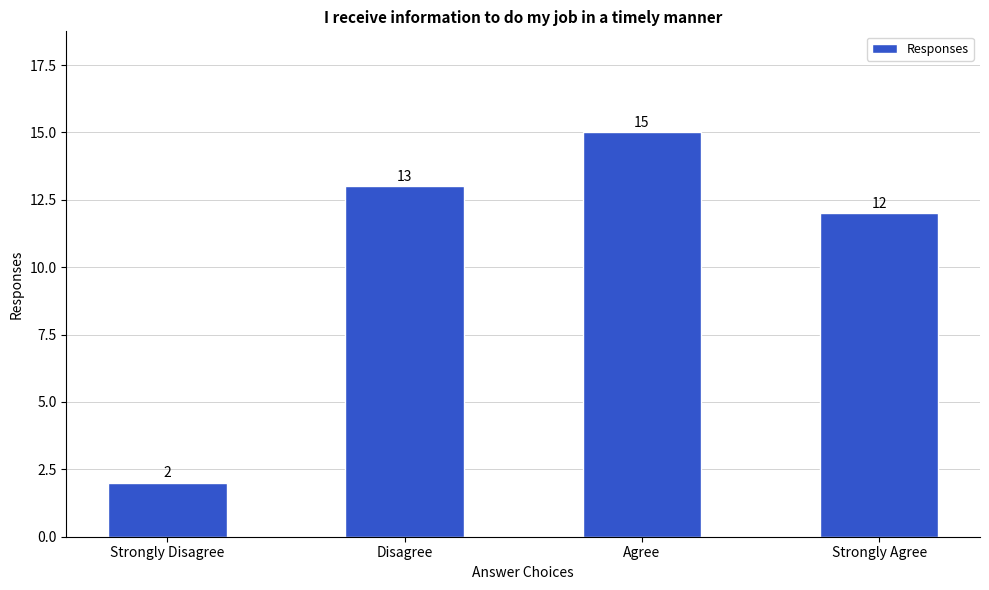

What is the label of the 2nd bar from the left?

Disagree